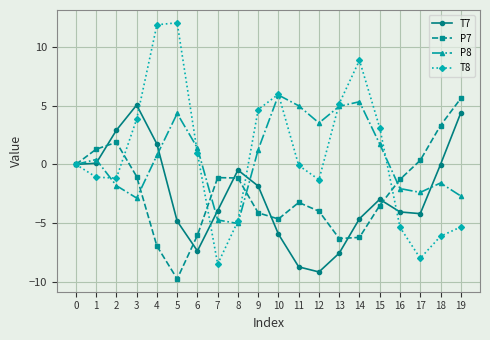

True or false: T8 has a value of 11.9 at 4.

True